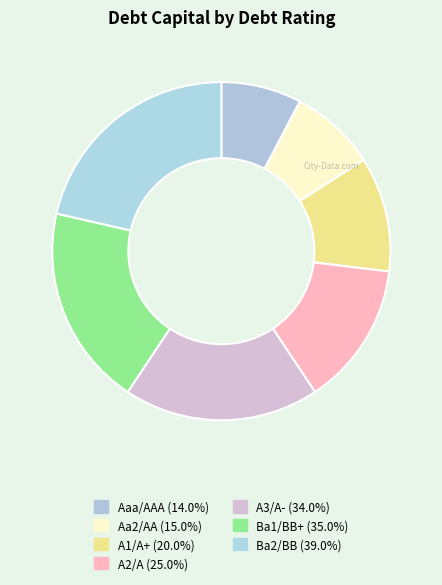

Combined, do Ba2/BB and Aa2/AA account for over 50%?

No